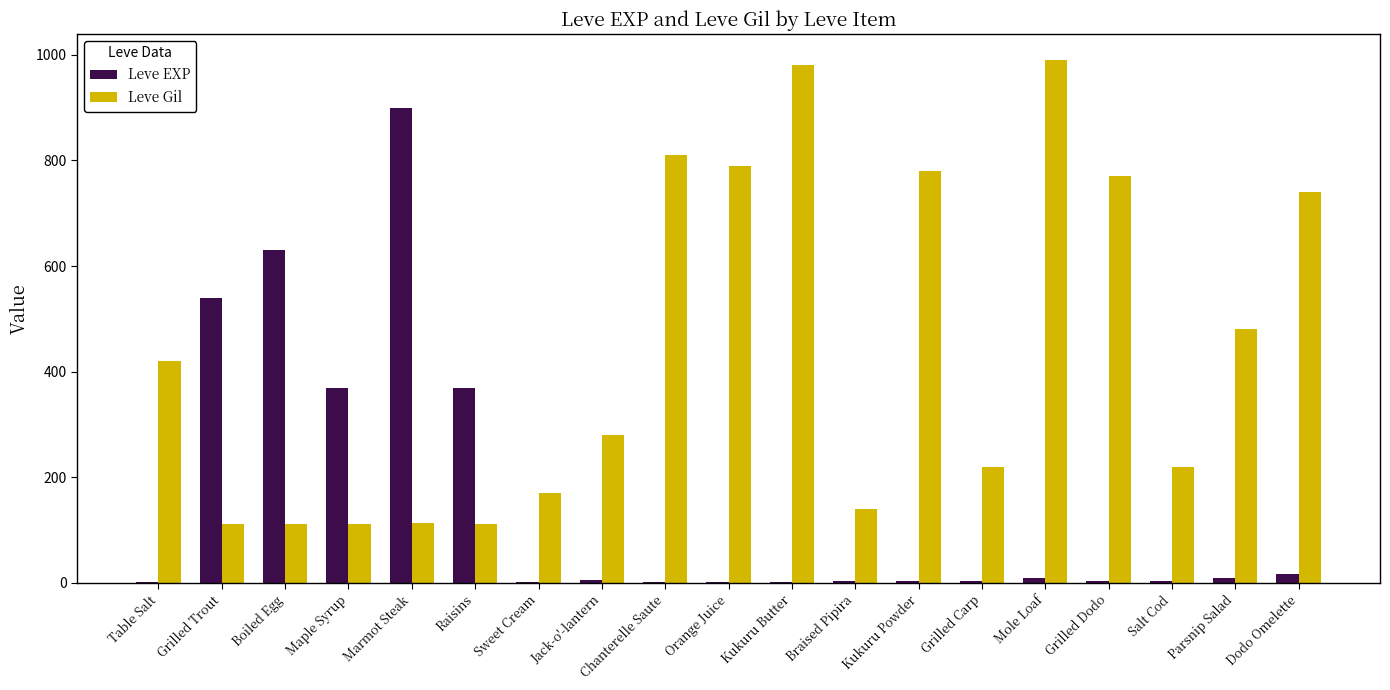

What value does the Leve Gil series have at Orange Juice?

790